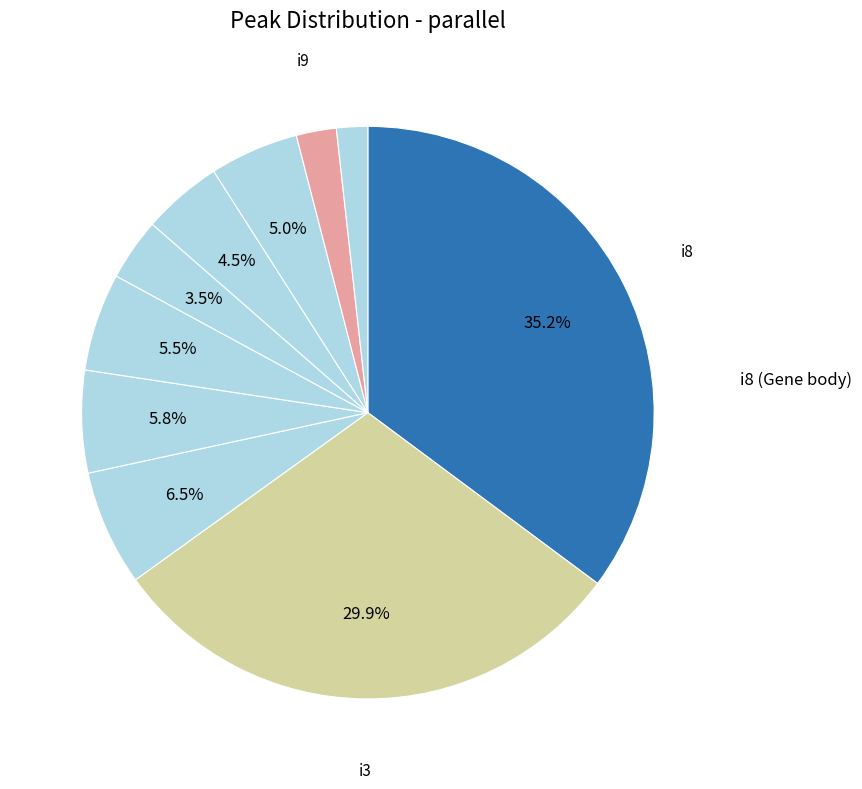

Count the number of slices in the pie.

10